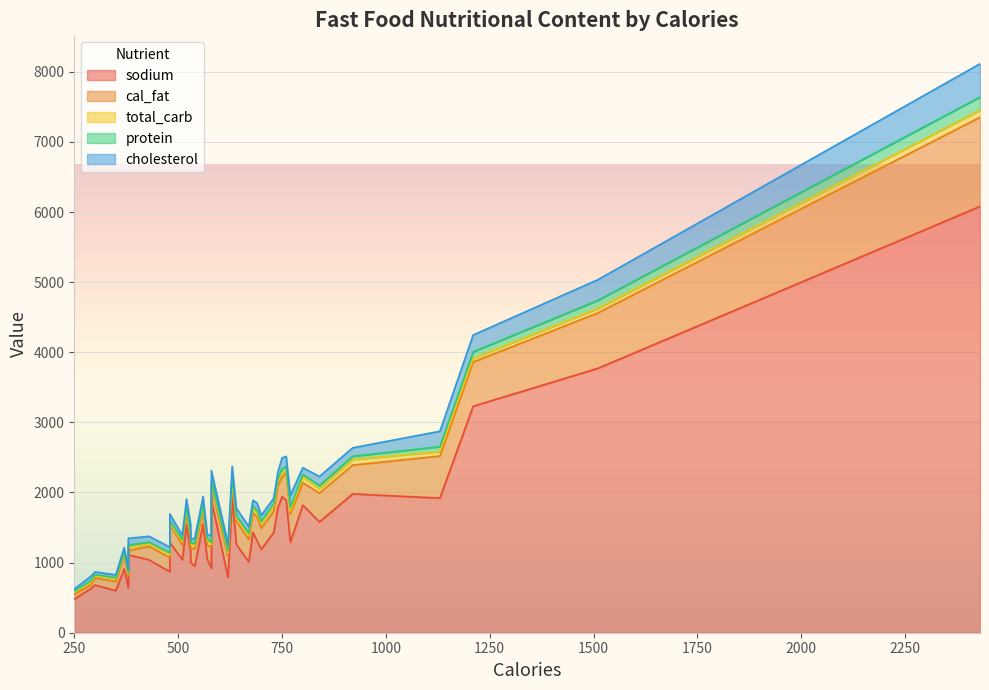

What is the average value of the sodium series?

1472